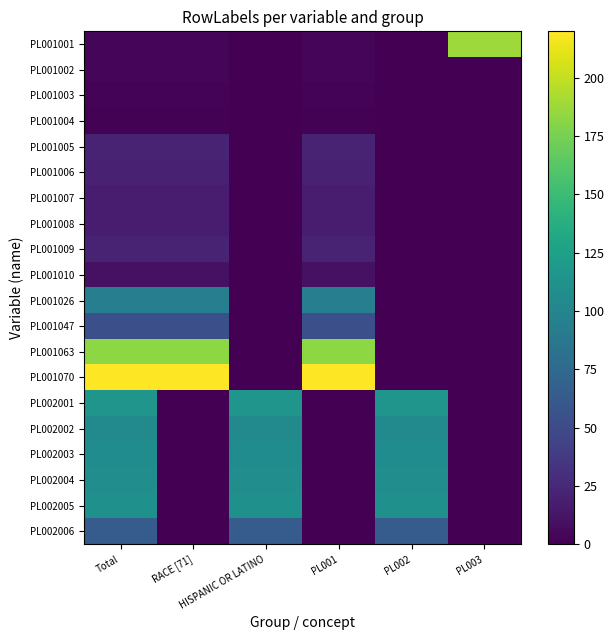

Between RACE [71] and PL003, which series saw the biggest shift?

PL001070